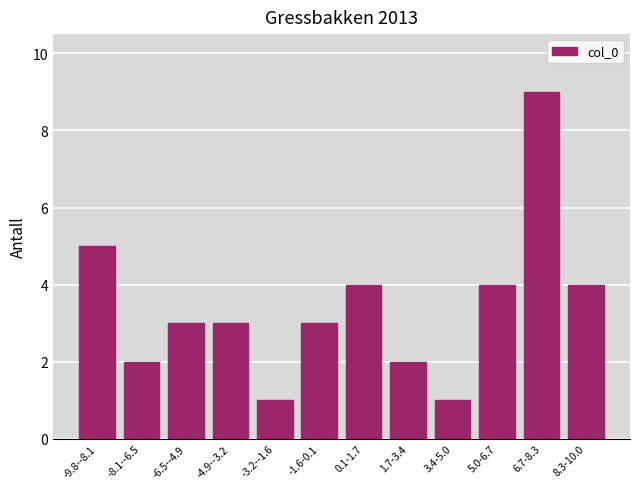

Reading left to right, what are all the values shown in this chart?

-9.8--8.1=5	-8.1--6.5=2	-6.5--4.9=3	-4.9--3.2=3	-3.2--1.6=1	-1.6-0.1=3	0.1-1.7=4	1.7-3.4=2	3.4-5.0=1	5.0-6.7=4	6.7-8.3=9	8.3-10.0=4